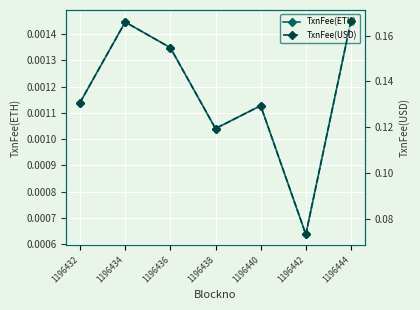

Reading left to right, list all the values displayed in this chart.

TxnFee(ETH): 1196432=0.0	1196434=0.0	1196436=0.0	1196438=0.0	1196440=0.0	1196442=0.0	1196444=0.0
TxnFee(USD): 1196432=0.1	1196434=0.2	1196436=0.2	1196438=0.1	1196440=0.1	1196442=0.1	1196444=0.2